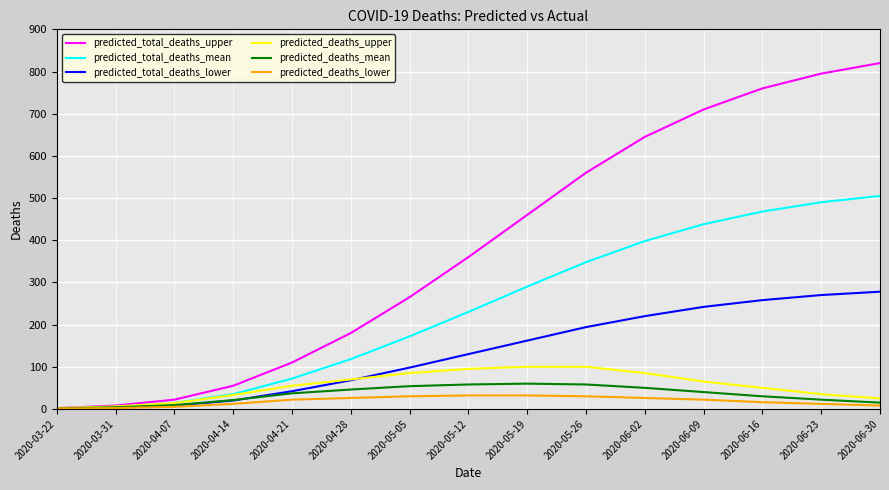

What is the highest value of the predicted_deaths_mean series?

60